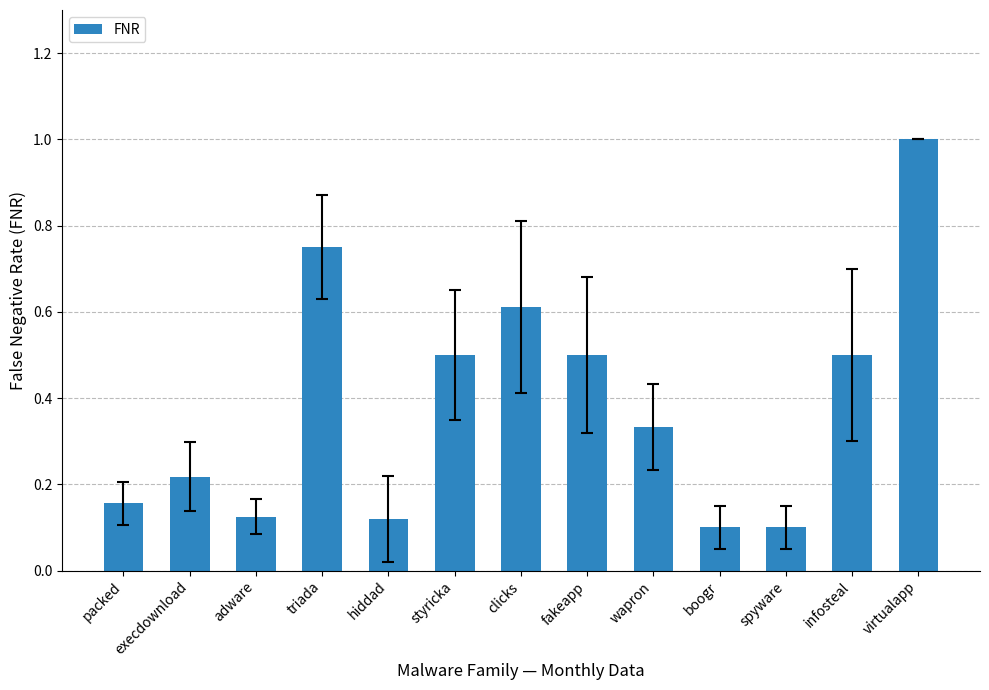

What is the greatest value displayed?

1.0